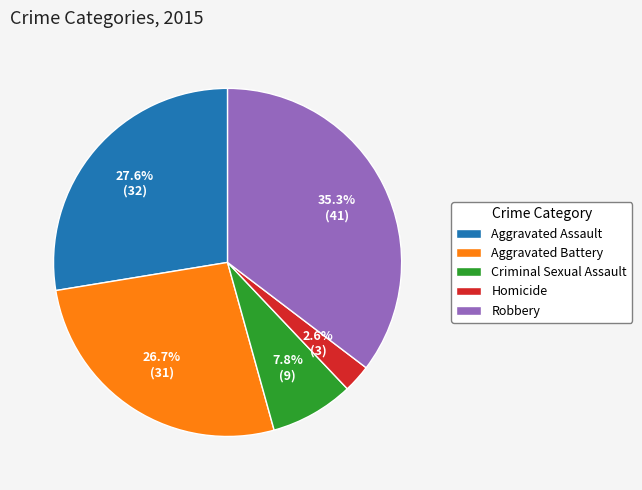

Rank the categories by value from highest to lowest.

Robbery, Aggravated Assault, Aggravated Battery, Criminal Sexual Assault, Homicide